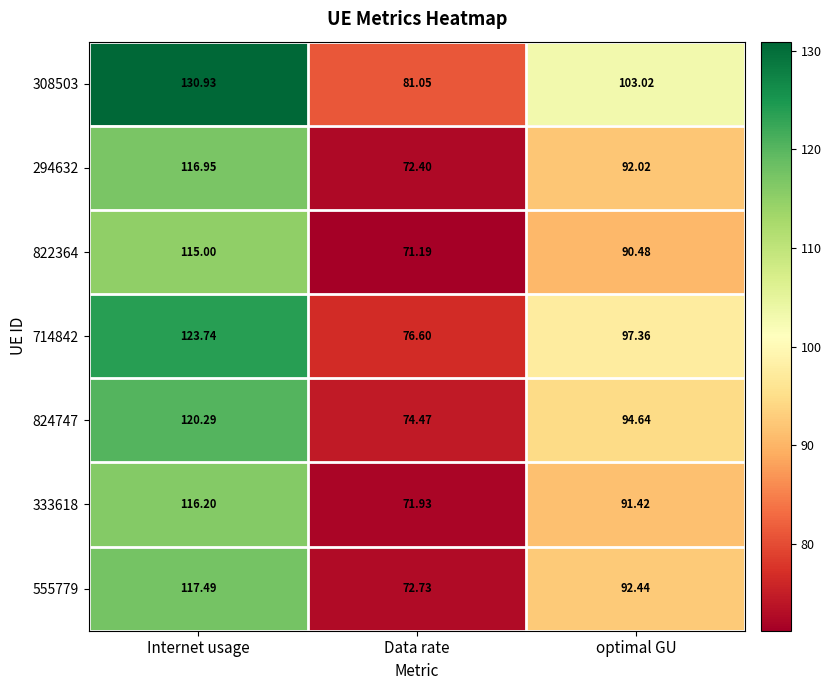

Count the number of data series in this chart.

7